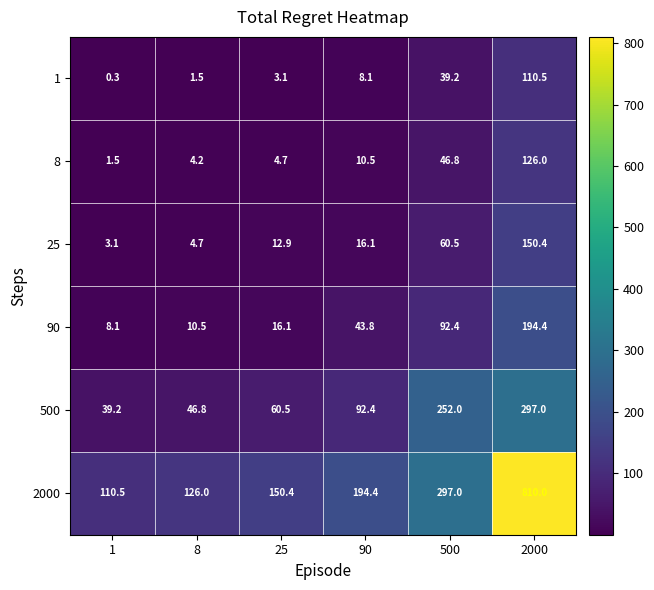

Where is 25 nearest to the value 76?

500